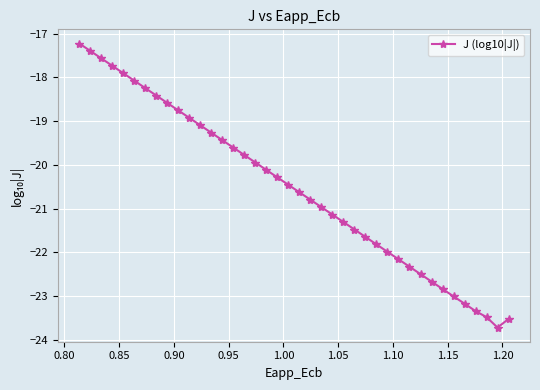

What is the difference between the maximum and second lowest values?

6.3